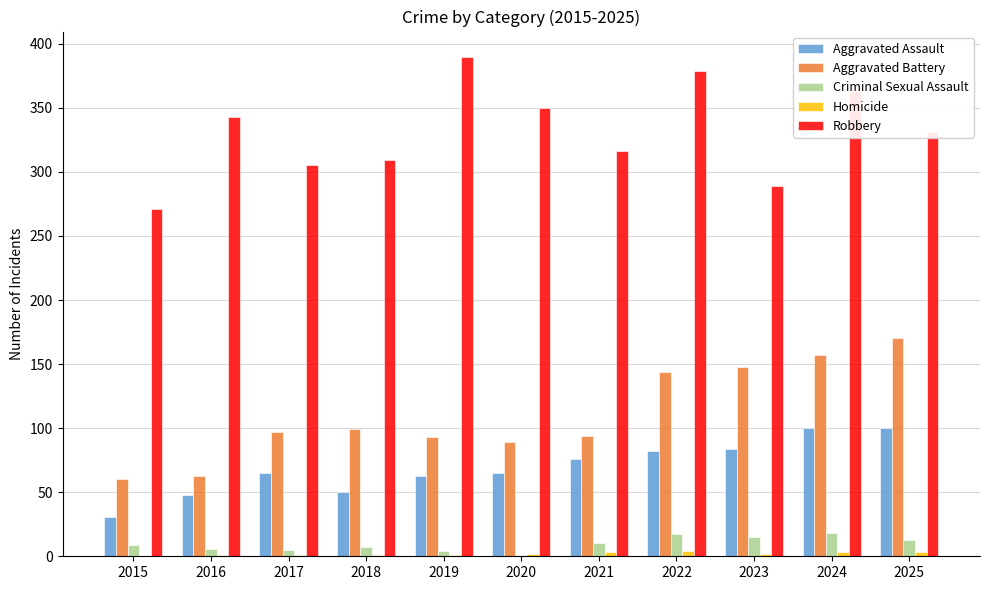

Is it true that Aggravated Battery equals 157 at 2017?

False